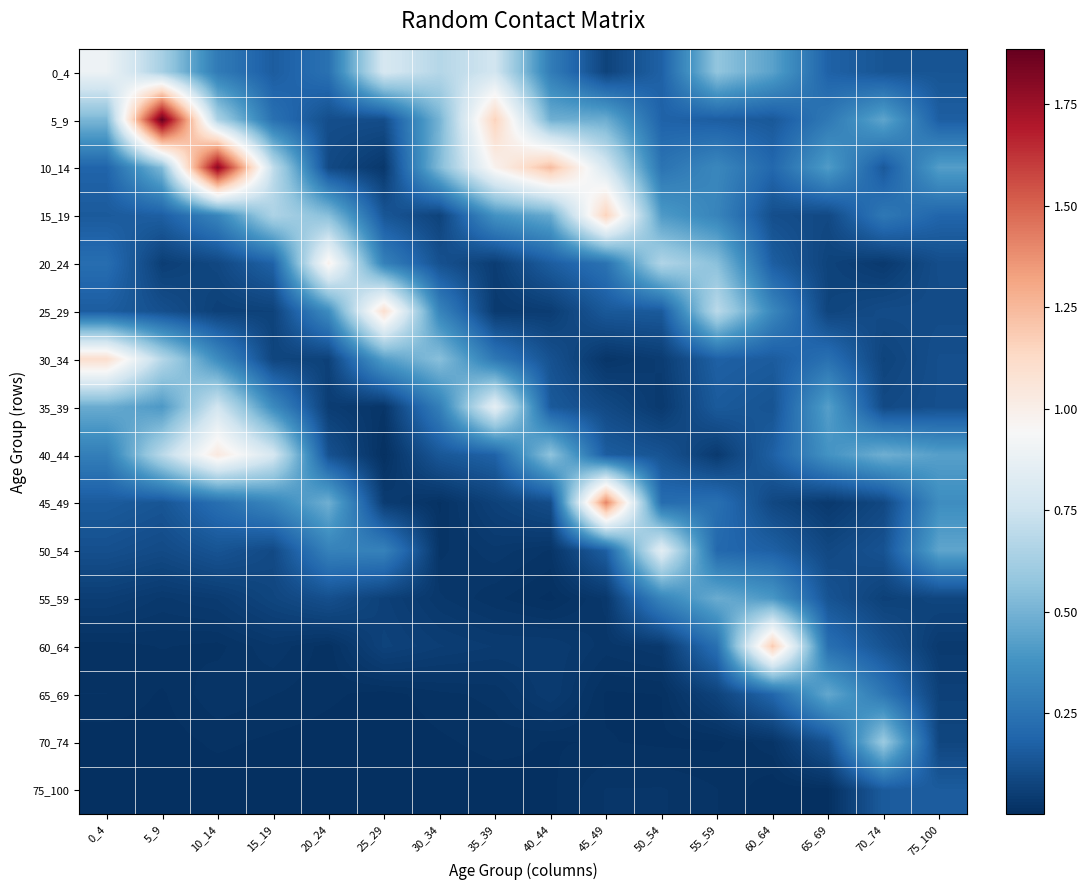

Reading right to left, transcribe all the data shown in this chart.

0_4: 75_100=0.1	70_74=0.1	65_69=0.2	60_64=0.4	55_59=0.6	50_54=0.2	45_49=0.1	40_44=0.3	35_39=0.8	30_34=0.7	25_29=0.8	20_24=0.2	15_19=0.2	10_14=0.3	5_9=0.6	0_4=0.9
5_9: 75_100=0.2	70_74=0.4	65_69=0.3	60_64=0.1	55_59=0.2	50_54=0.2	45_49=0.5	40_44=0.5	35_39=1.2	30_34=0.5	25_29=0.1	20_24=0.1	15_19=0.2	10_14=0.6	5_9=1.9	0_4=0.5
10_14: 75_100=0.4	70_74=0.1	65_69=0.4	60_64=0.2	55_59=0.3	50_54=0.3	45_49=0.8	40_44=1.2	35_39=1.0	30_34=0.5	25_29=0.0	20_24=0.1	15_19=0.7	10_14=1.8	5_9=0.5	0_4=0.2
15_19: 75_100=0.2	70_74=0.3	65_69=0.1	60_64=0.1	55_59=0.3	50_54=0.4	45_49=1.2	40_44=0.5	35_39=0.4	30_34=0.1	25_29=0.1	20_24=0.5	15_19=0.6	10_14=0.3	5_9=0.2	0_4=0.2
20_24: 75_100=0.1	70_74=0.0	65_69=0.1	60_64=0.2	55_59=0.5	50_54=0.7	45_49=0.2	40_44=0.2	35_39=0.1	30_34=0.1	25_29=0.3	20_24=1.0	15_19=0.2	10_14=0.1	5_9=0.1	0_4=0.2
25_29: 75_100=0.1	70_74=0.1	65_69=0.1	60_64=0.3	55_59=0.7	50_54=0.2	45_49=0.1	40_44=0.1	35_39=0.0	30_34=0.3	25_29=1.1	20_24=0.4	15_19=0.1	10_14=0.1	5_9=0.1	0_4=0.2
30_34: 75_100=0.1	70_74=0.1	65_69=0.2	60_64=0.2	55_59=0.2	50_54=0.0	45_49=0.0	40_44=0.1	35_39=0.3	30_34=0.5	25_29=0.4	20_24=0.1	15_19=0.1	10_14=0.4	5_9=0.7	0_4=1.1
35_39: 75_100=0.1	70_74=0.1	65_69=0.4	60_64=0.1	55_59=0.2	50_54=0.0	45_49=0.1	40_44=0.2	35_39=0.9	30_34=0.3	25_29=0.0	20_24=0.1	15_19=0.3	10_14=0.8	5_9=0.4	0_4=0.5
40_44: 75_100=0.4	70_74=0.5	65_69=0.4	60_64=0.2	55_59=0.0	50_54=0.1	45_49=0.2	40_44=0.6	35_39=0.2	30_34=0.1	25_29=0.0	20_24=0.1	15_19=0.8	10_14=1.0	5_9=0.7	0_4=0.3
45_49: 75_100=0.4	70_74=0.1	65_69=0.0	60_64=0.1	55_59=0.2	50_54=0.2	45_49=1.4	40_44=0.1	35_39=0.1	30_34=0.0	25_29=0.0	20_24=0.5	15_19=0.3	10_14=0.2	5_9=0.1	0_4=0.2
50_54: 75_100=0.4	70_74=0.1	65_69=0.1	60_64=0.2	55_59=0.2	50_54=0.8	45_49=0.2	40_44=0.0	35_39=0.0	30_34=0.0	25_29=0.3	20_24=0.3	15_19=0.1	10_14=0.1	5_9=0.1	0_4=0.1
55_59: 75_100=0.1	70_74=0.1	65_69=0.1	60_64=0.4	55_59=0.5	50_54=0.3	45_49=0.0	40_44=0.0	35_39=0.0	30_34=0.0	25_29=0.1	20_24=0.1	15_19=0.1	10_14=0.0	5_9=0.0	0_4=0.1
60_64: 75_100=0.0	70_74=0.1	65_69=0.2	60_64=1.2	55_59=0.2	50_54=0.0	45_49=0.0	40_44=0.0	35_39=0.0	30_34=0.1	25_29=0.1	20_24=0.0	15_19=0.0	10_14=0.0	5_9=0.0	0_4=0.0
65_69: 75_100=0.1	70_74=0.3	65_69=0.5	60_64=0.2	55_59=0.1	50_54=0.0	45_49=0.0	40_44=0.0	35_39=0.0	30_34=0.0	25_29=0.0	20_24=0.0	15_19=0.0	10_14=0.0	5_9=0.0	0_4=0.0
70_74: 75_100=0.1	70_74=0.6	65_69=0.1	60_64=0.0	55_59=0.0	50_54=0.0	45_49=0.0	40_44=0.0	35_39=0.0	30_34=0.0	25_29=0.0	20_24=0.0	15_19=0.0	10_14=0.0	5_9=0.0	0_4=0.0
75_100: 75_100=0.2	70_74=0.2	65_69=0.0	60_64=0.0	55_59=0.0	50_54=0.0	45_49=0.0	40_44=0.0	35_39=0.0	30_34=0.0	25_29=0.0	20_24=0.0	15_19=0.0	10_14=0.0	5_9=0.0	0_4=0.0